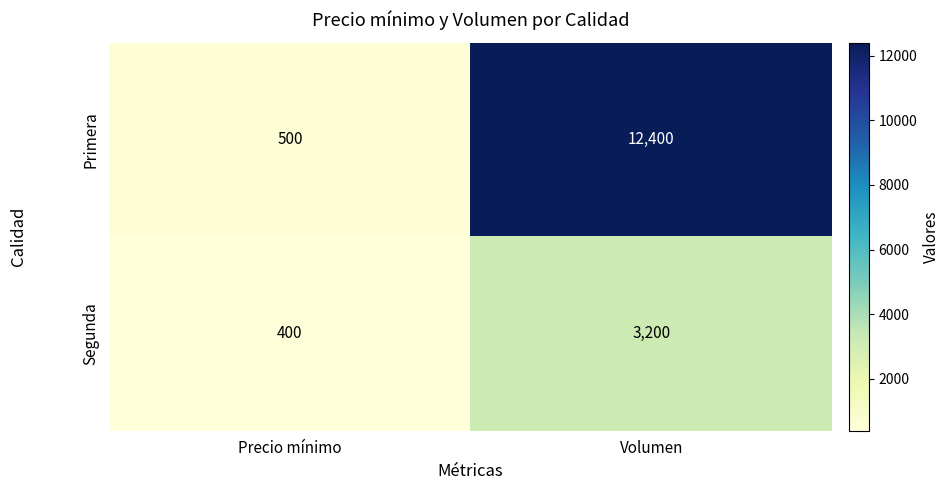

At Volumen, list the series in order from smallest to largest.

Segunda, Primera